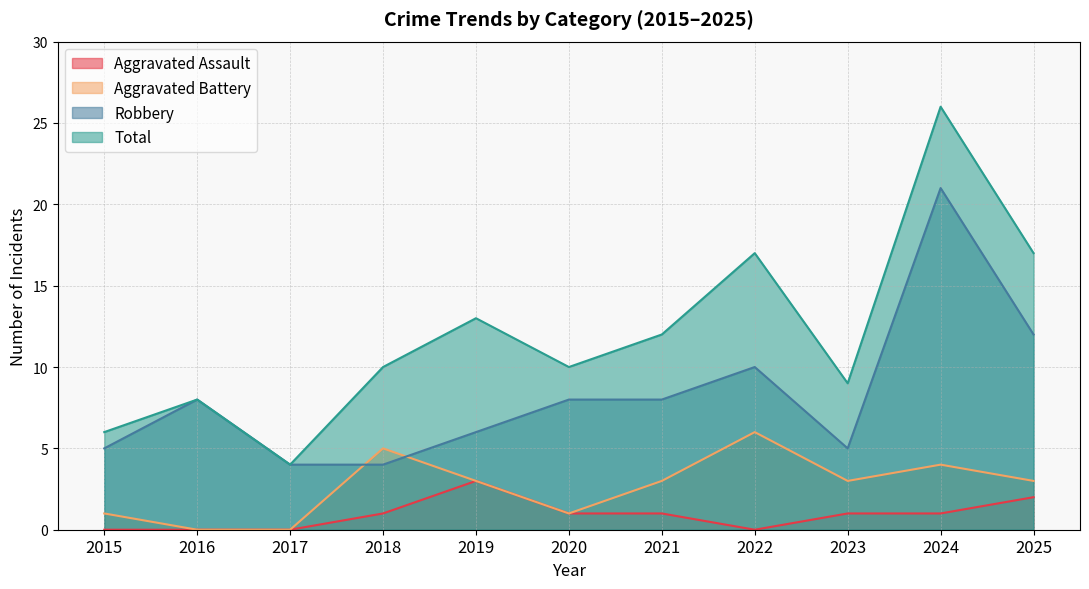

What is the value of the Aggravated Assault point at the 9th from the left?

1